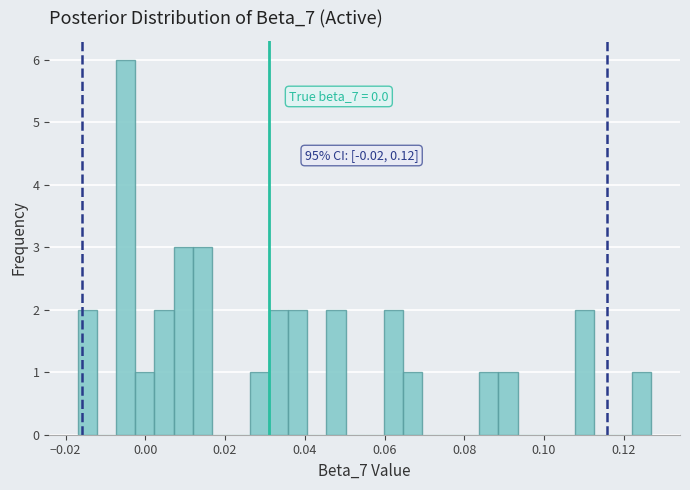

Around what value on the x-axis is the tallest bar? Give the approximate position of its centre, as read against the axis.

-0.004